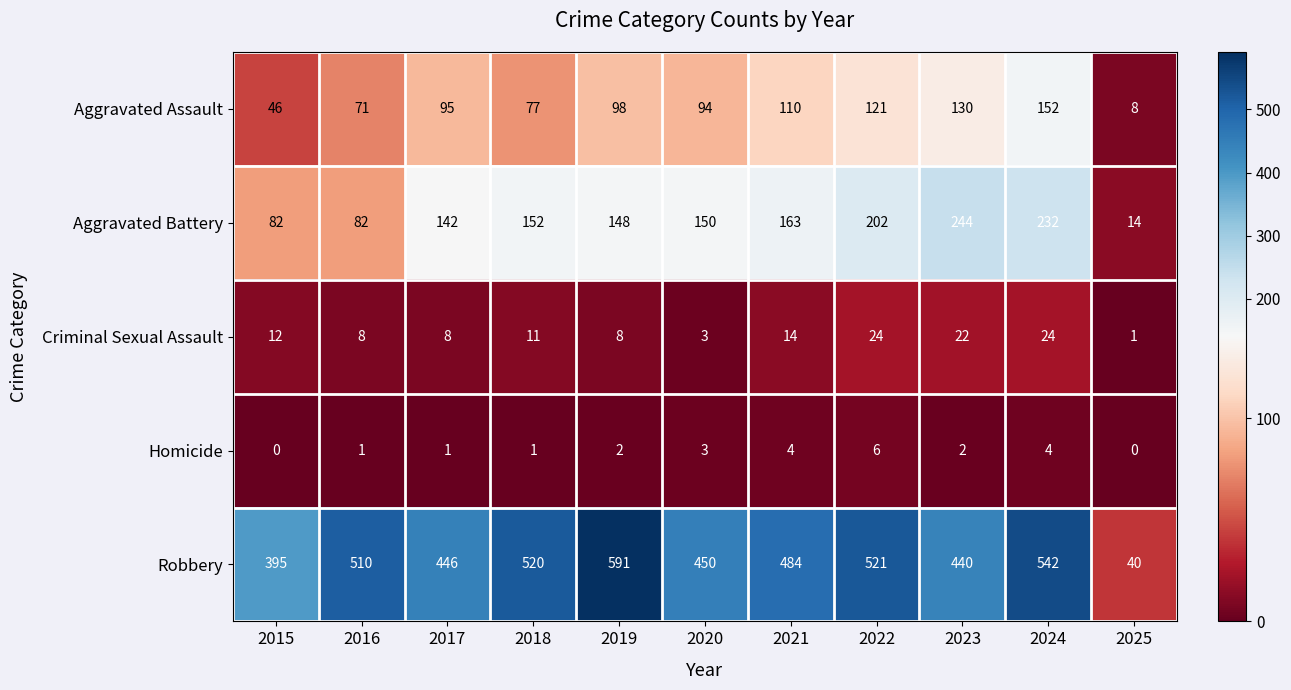

Rank the series at 2017 from lowest to highest value.

Homicide, Criminal Sexual Assault, Aggravated Assault, Aggravated Battery, Robbery